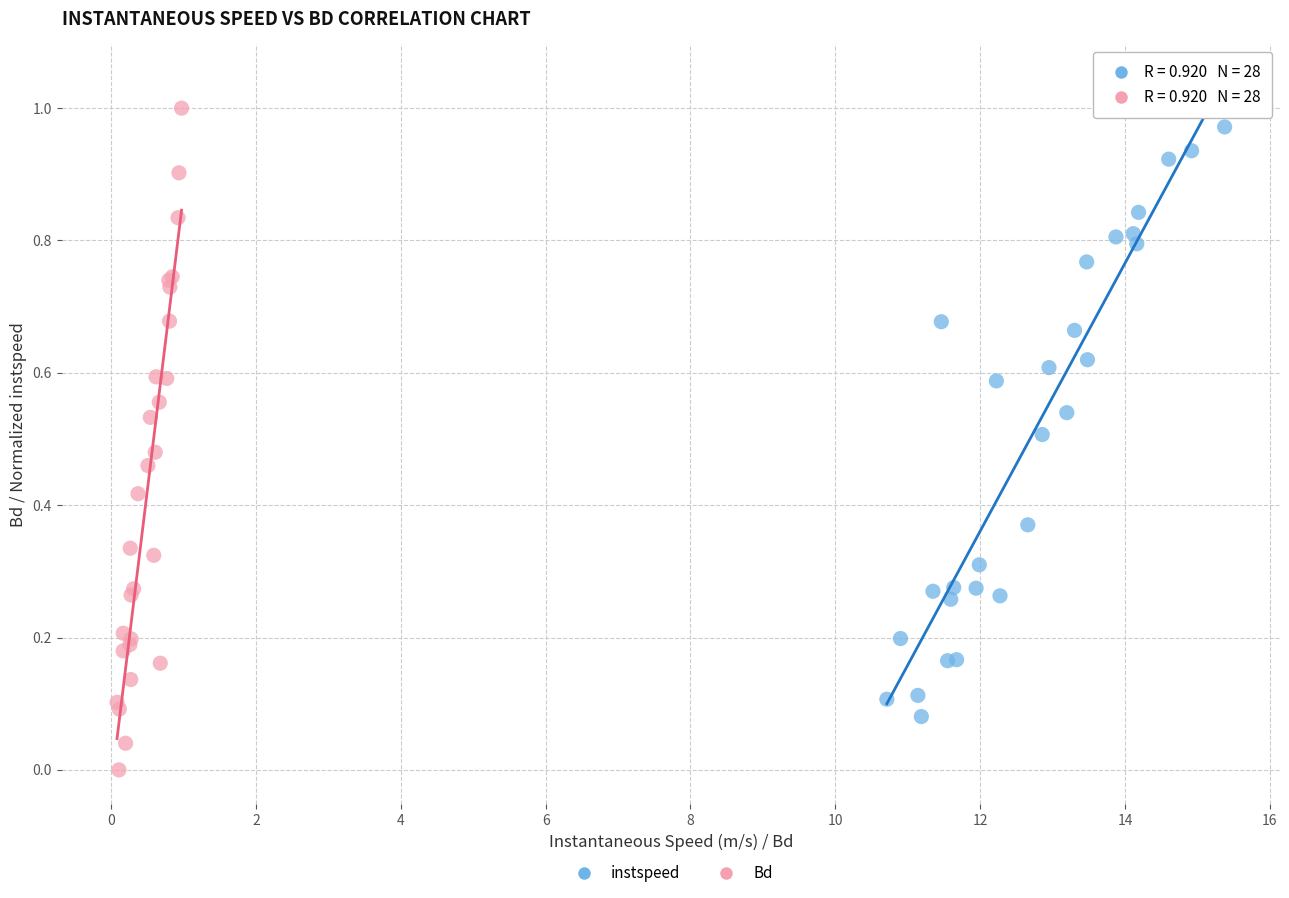

Which series reaches the minimum Y coordinate?

Bd